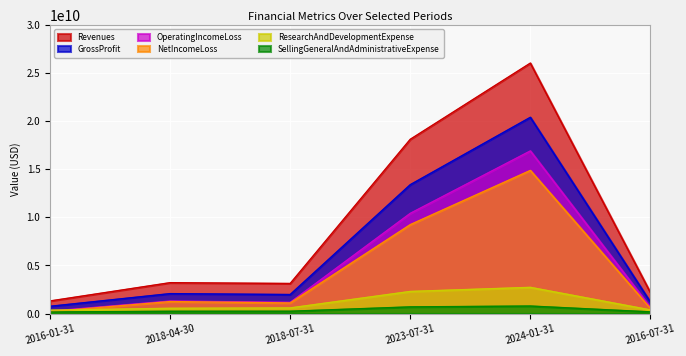

Which series has the largest range (max minus min)?

Revenues